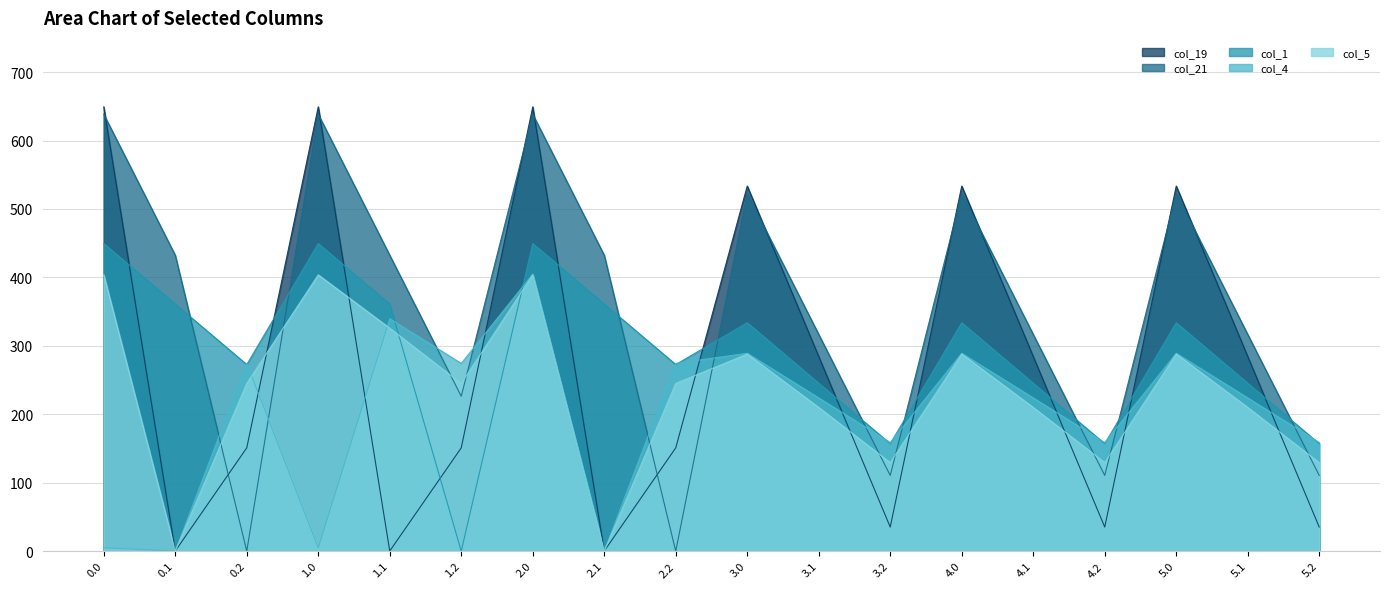

What is the total value across all series at 1.0?

2145.7